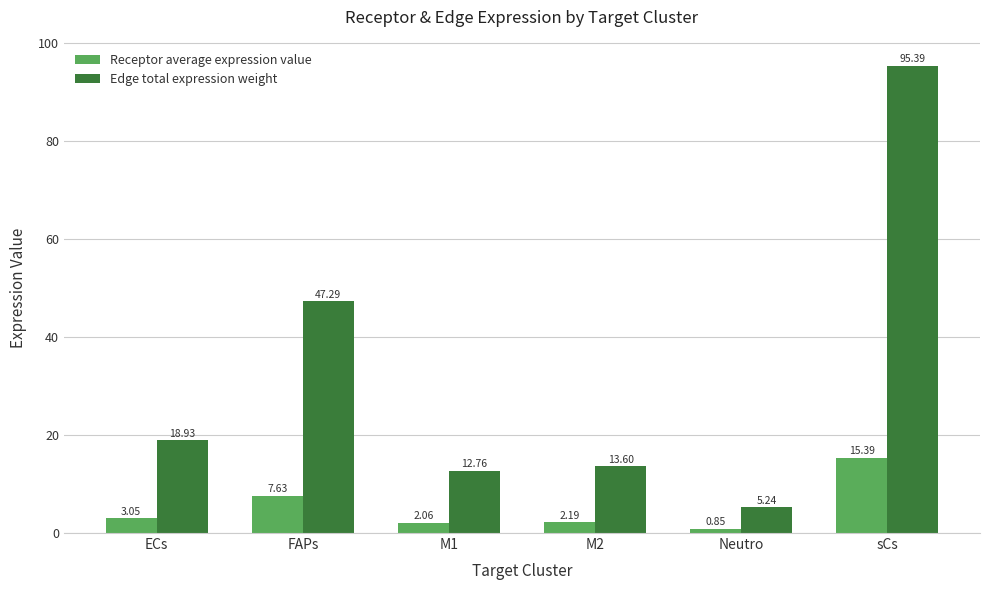

True or false: Edge total expression weight has a value of 84.2 at FAPs.

False